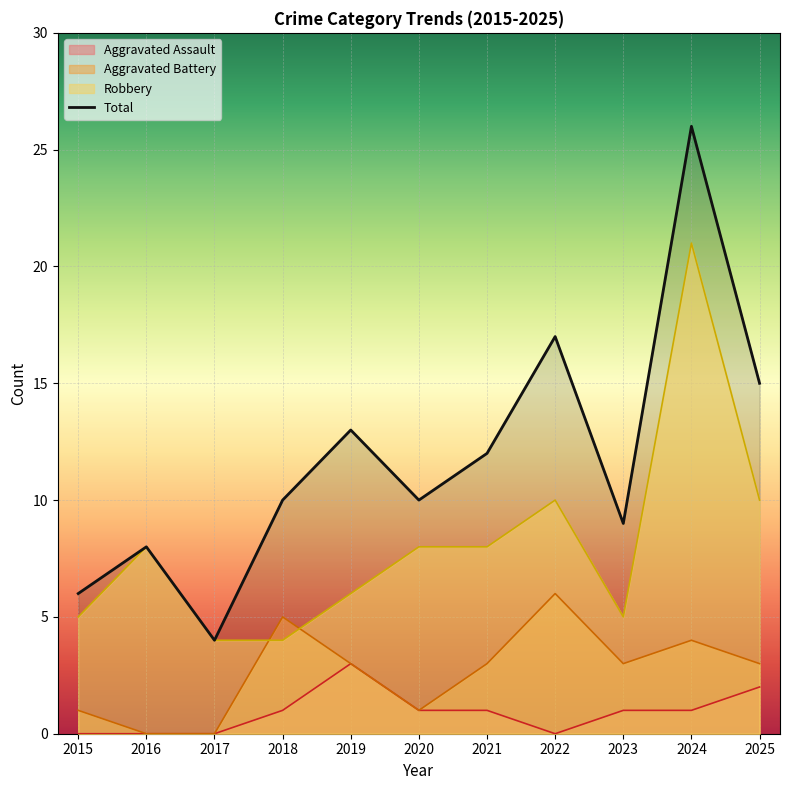

Reading left to right, list all the values displayed in this chart.

2015=6	2016=8	2017=4	2018=10	2019=13	2020=10	2021=12	2022=17	2023=9	2024=26	2025=15